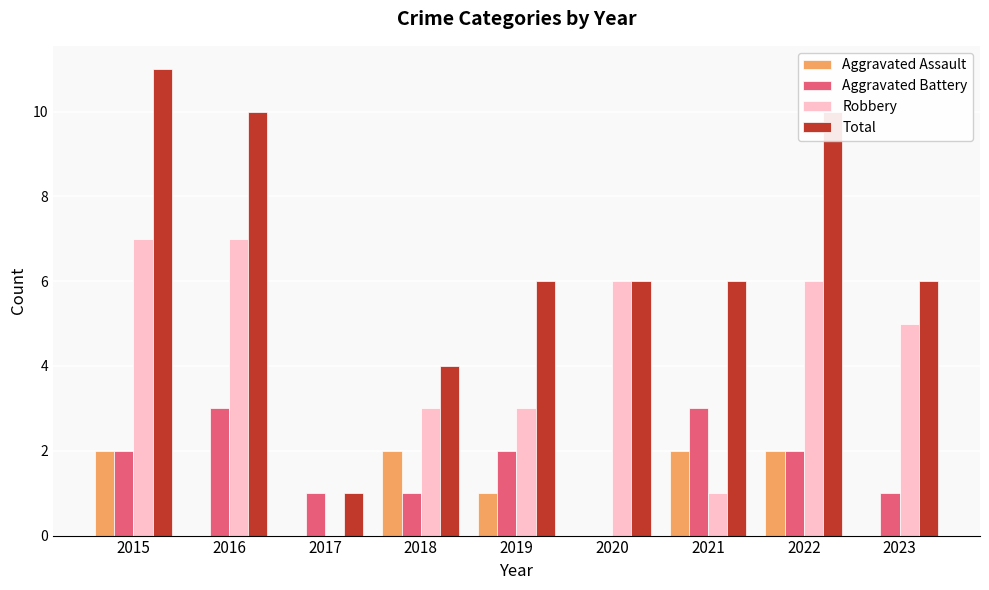

Reading left to right, transcribe all the data shown in this chart.

Aggravated Assault: 2	0	0	2	1	0	2	2	0
Aggravated Battery: 2	3	1	1	2	0	3	2	1
Robbery: 7	7	0	3	3	6	1	6	5
Total: 11	10	1	4	6	6	6	10	6